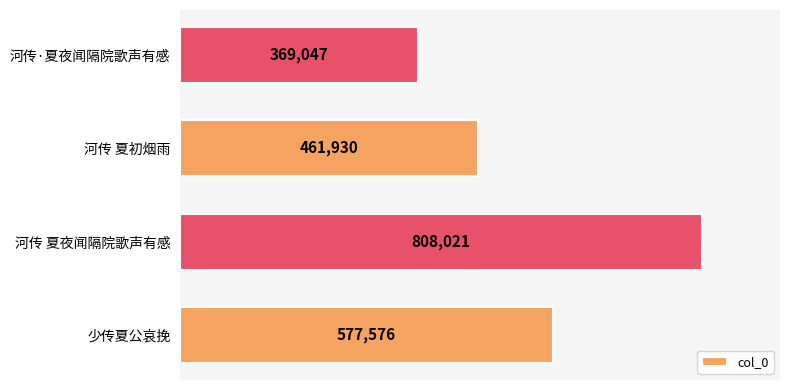

What is the average value?

554144